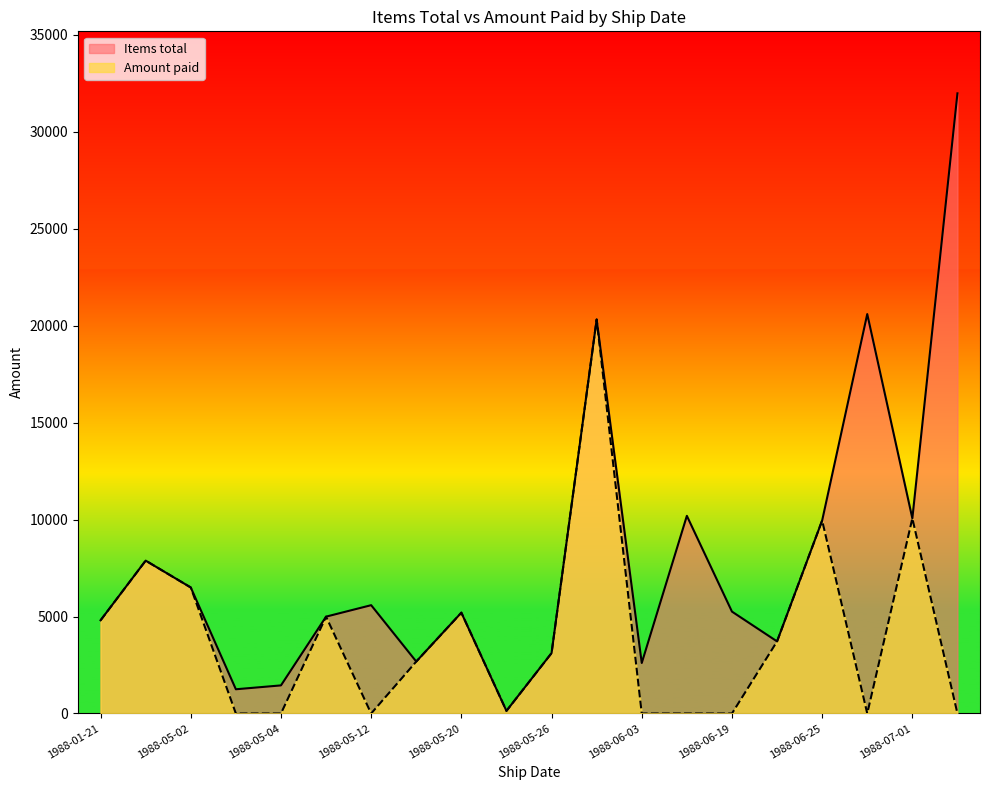

True or false: Items total has a value of 4807.0 at 1988-01-21.

True